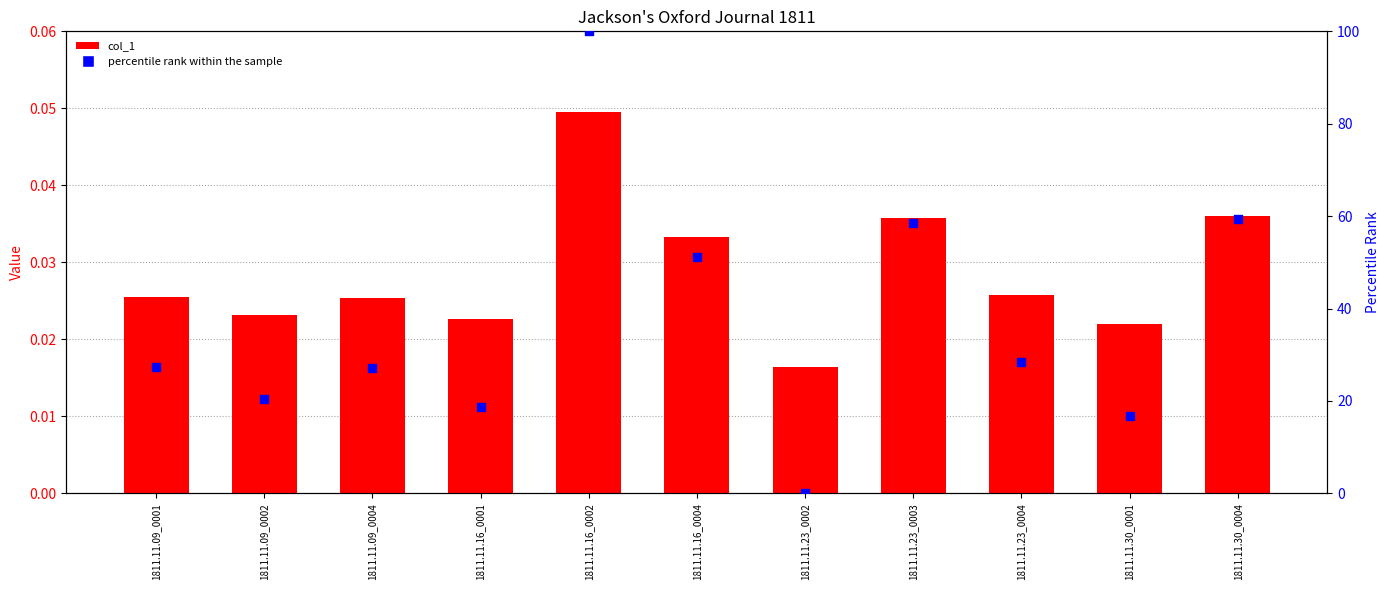

At which category is the sum across all series the highest?

1811.11.16_0002